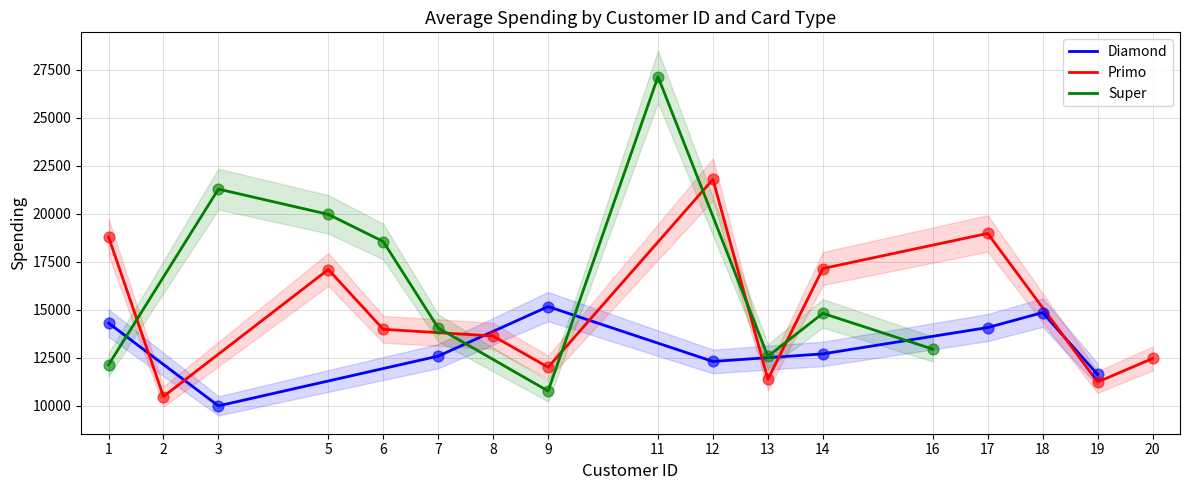

Which series reaches the maximum Y coordinate?

Super